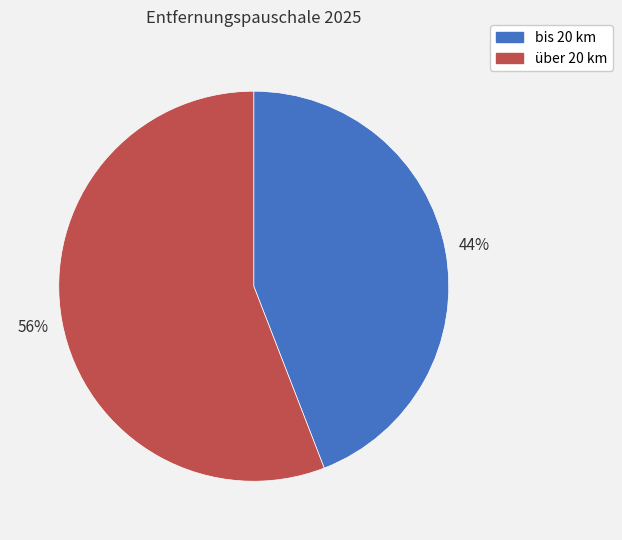

To the nearest percent, what percentage of the pie is bis 20 km?

44%